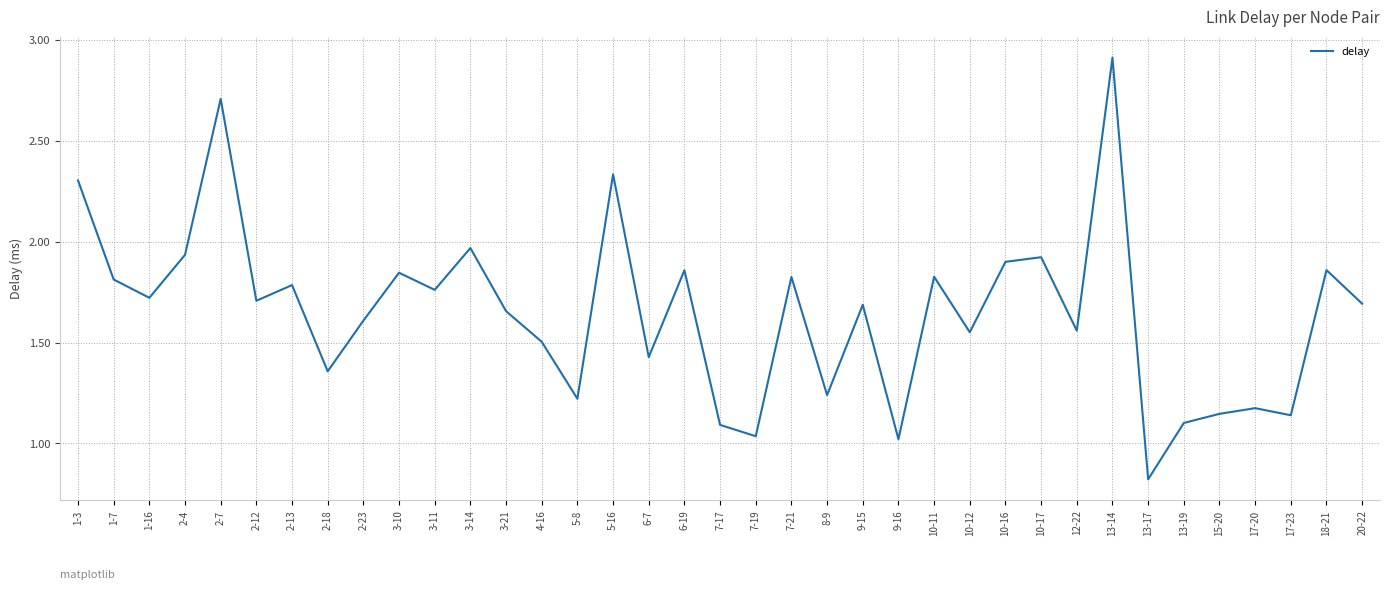

Count the number of data series in this chart.

1